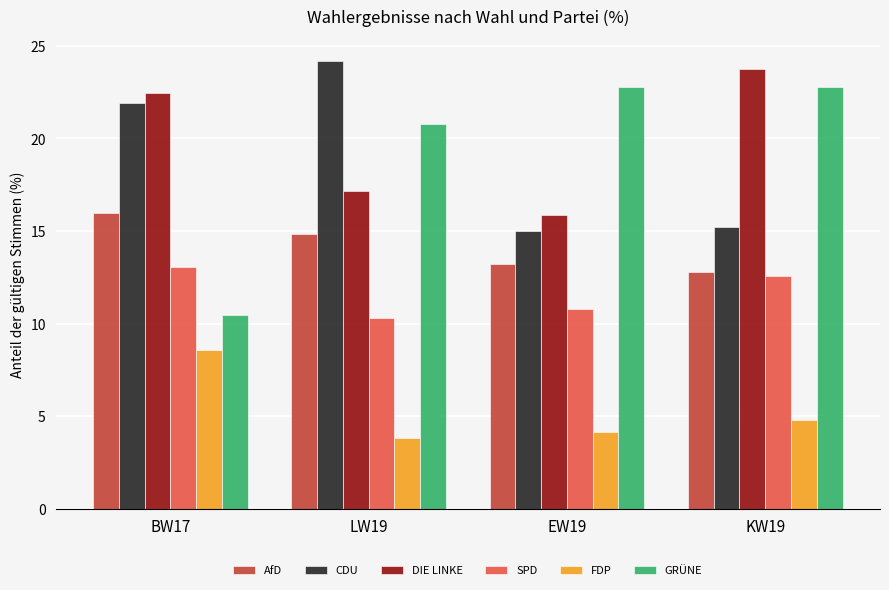

What is the label of the 2nd bar from the right?

EW19